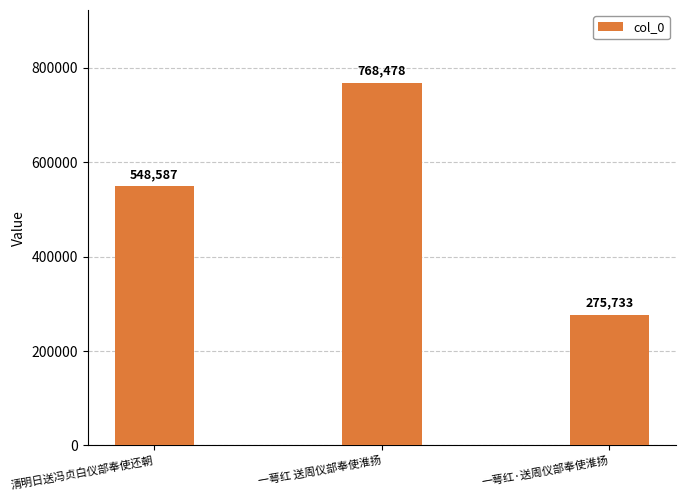

What is the change in value from 一萼红 送周仪部奉使淮扬 to 一萼红·送周仪部奉使淮扬?

-492745